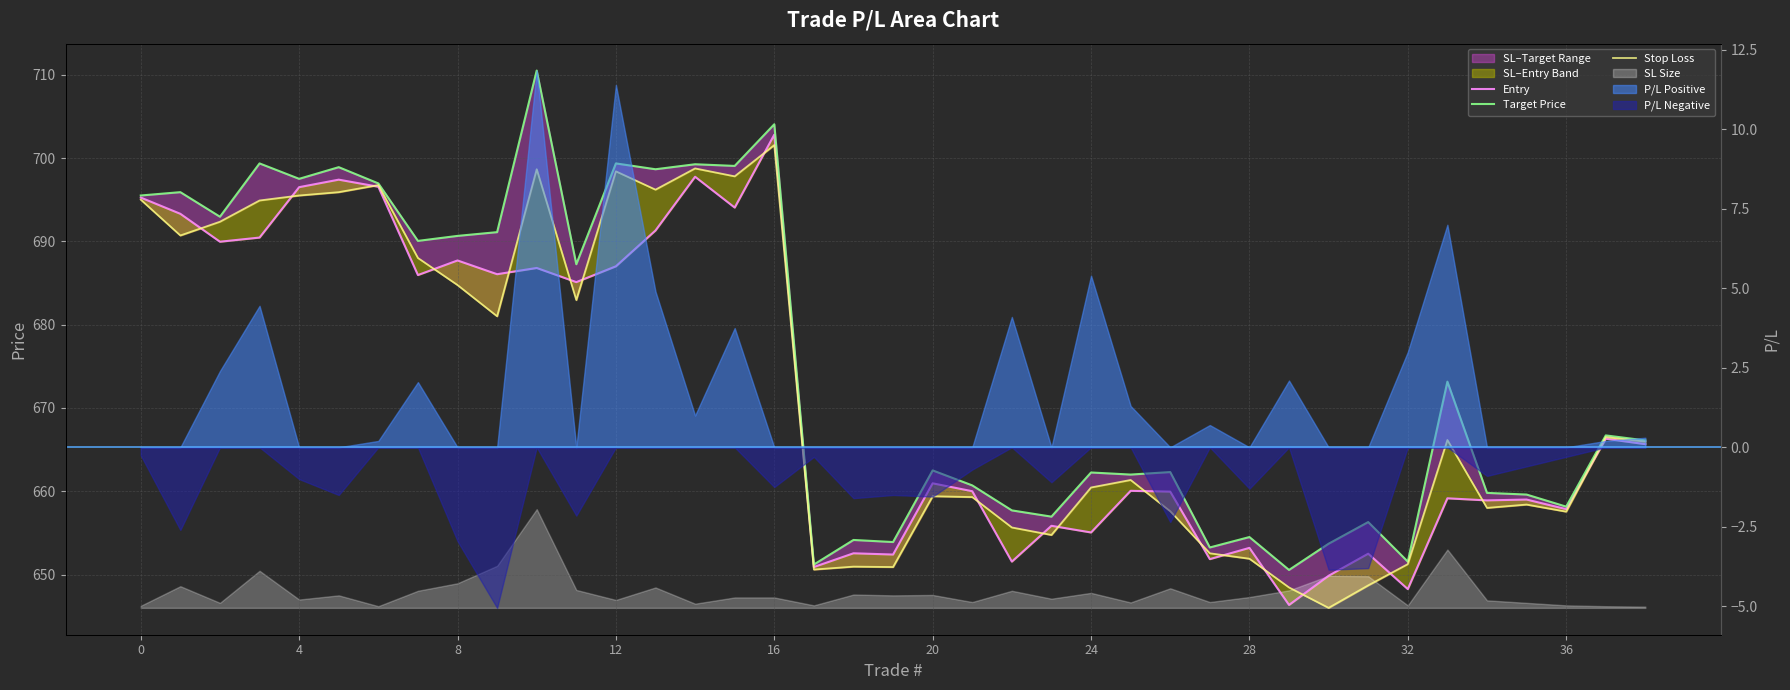

At 14, list the series in order from largest to smallest.

Target Price, Stop Loss, Entry